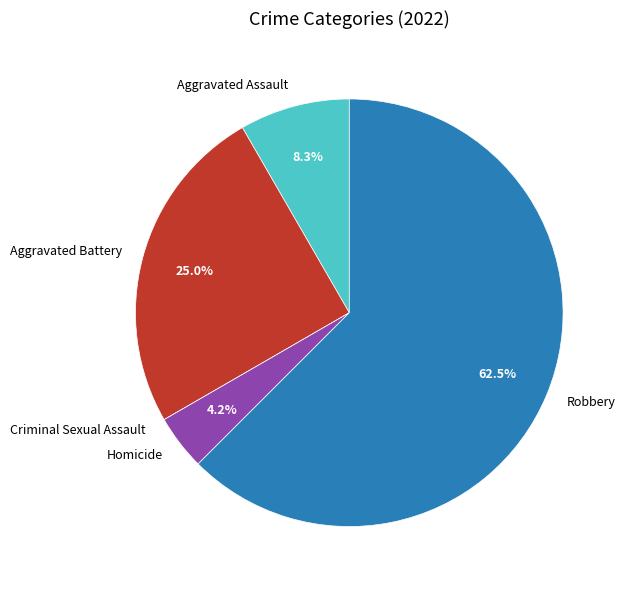

Is the sum of Homicide and Robbery greater than half?

Yes